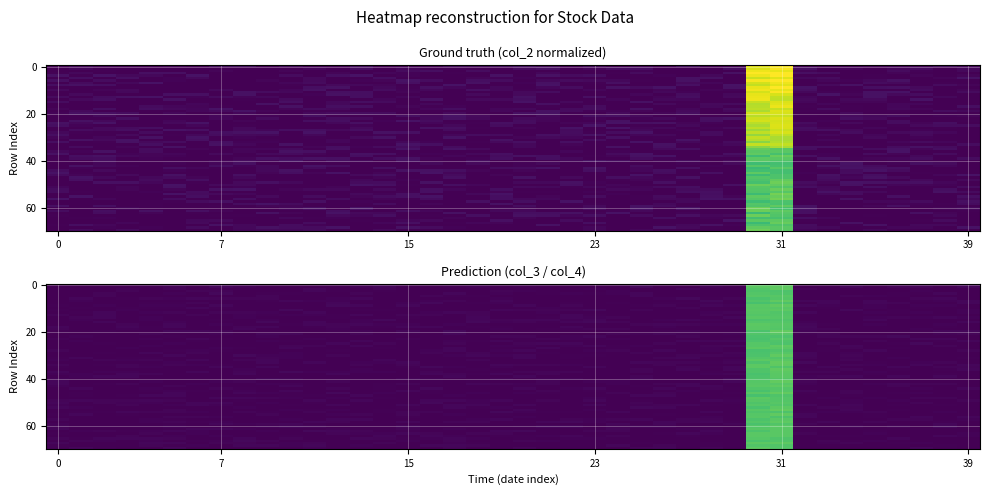

The col_3_vals series shows 0.0 at 101/05/18. True or false?

True